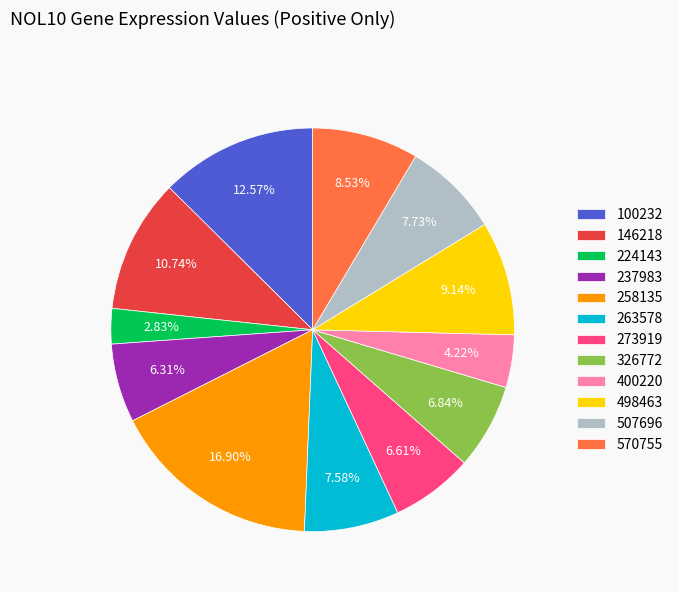

Is there a majority slice in this chart?

No